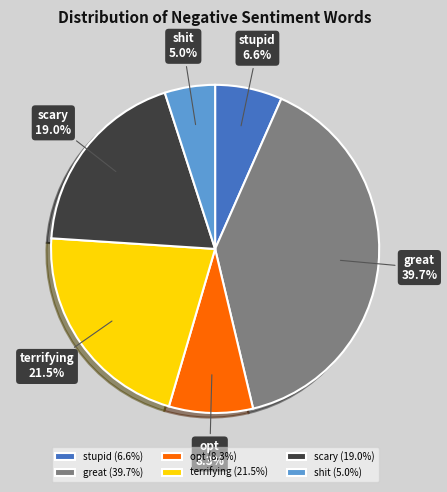

What percentage is NOT represented by opt (8.3%)?

91.7%